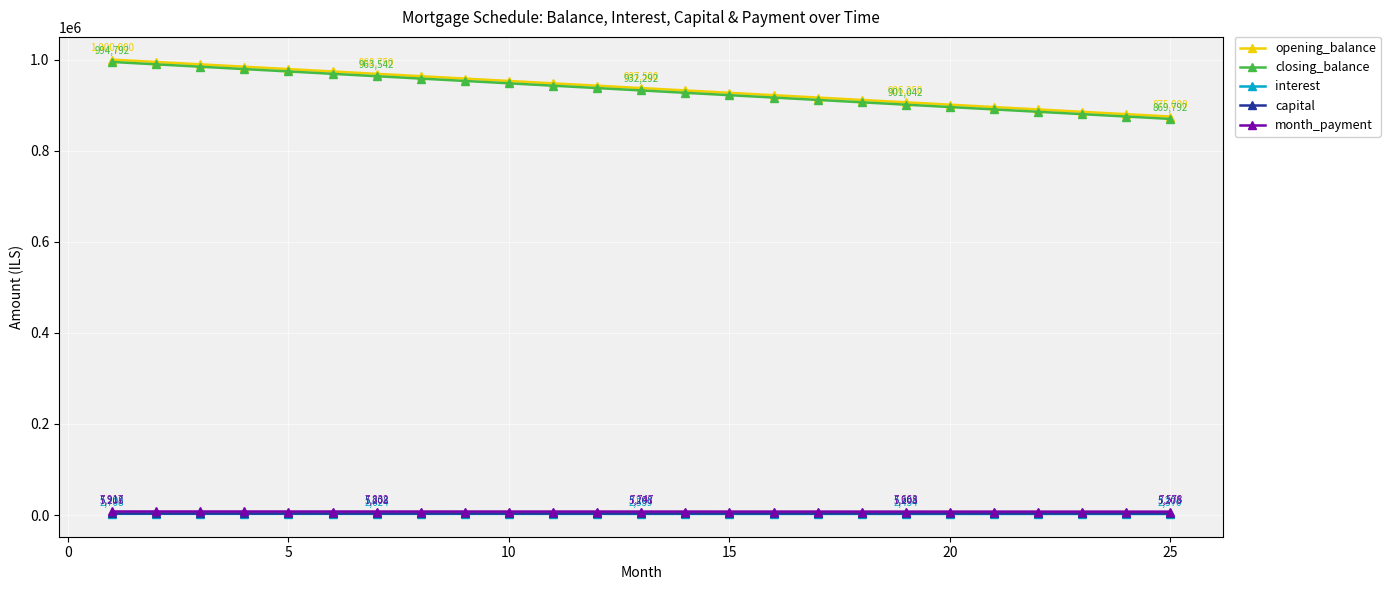

What is the minimum value for closing_balance?

869791.7